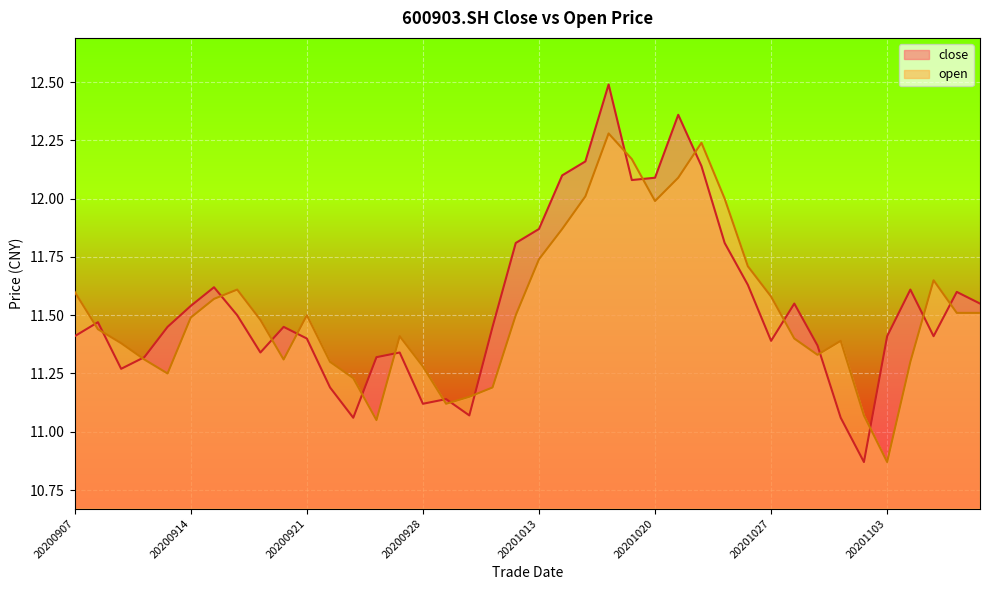

The value of close at 20200925 is 6.0. True or false?

False